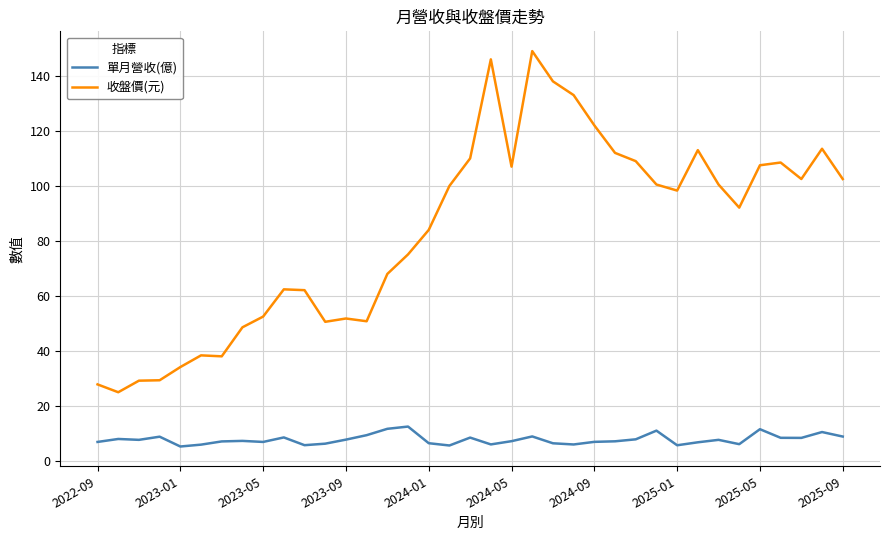

Rank the series by their average value, from highest to lowest.

收盤價(元), 單月營收(億)